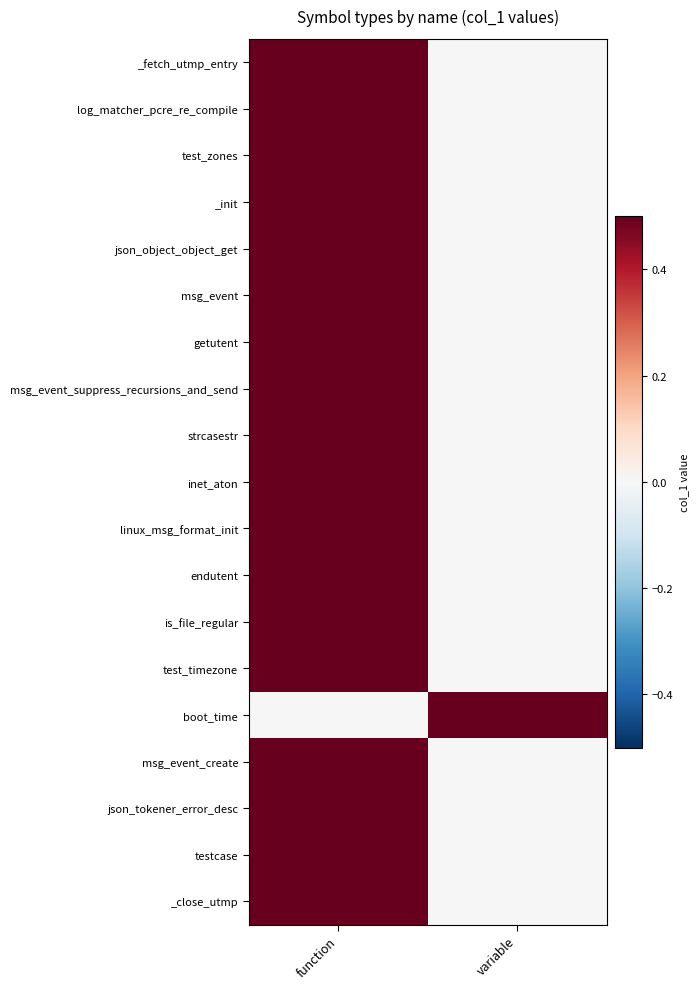

Reading right to left, transcribe all the data shown in this chart.

_fetch_utmp_entry: variable=0	function=1
log_matcher_pcre_re_compile: variable=0	function=1
test_zones: variable=0	function=1
_init: variable=0	function=1
json_object_object_get: variable=0	function=1
msg_event: variable=0	function=1
getutent: variable=0	function=1
msg_event_suppress_recursions_and_send: variable=0	function=1
strcasestr: variable=0	function=1
inet_aton: variable=0	function=1
linux_msg_format_init: variable=0	function=1
endutent: variable=0	function=1
is_file_regular: variable=0	function=1
test_timezone: variable=0	function=1
boot_time: variable=1	function=0
msg_event_create: variable=0	function=1
json_tokener_error_desc: variable=0	function=1
testcase: variable=0	function=1
_close_utmp: variable=0	function=1